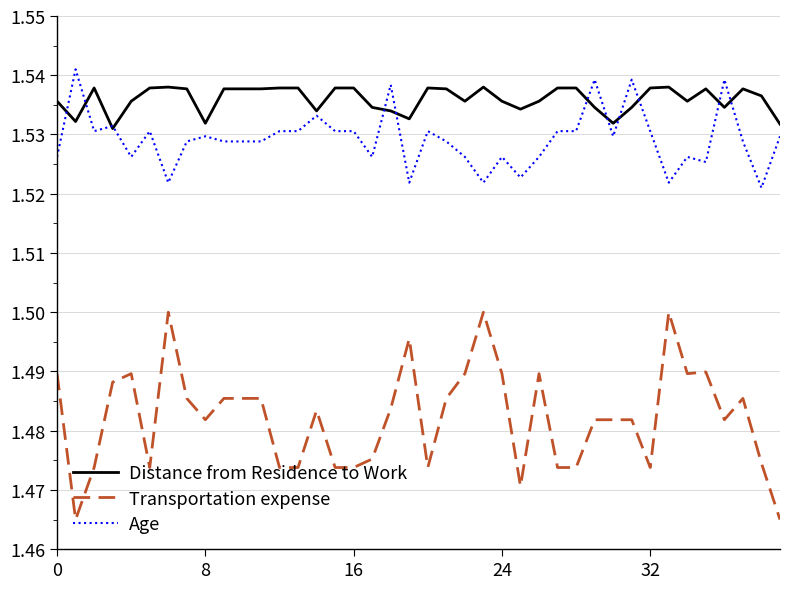

Which series has the widest spread of values?

Transportation expense